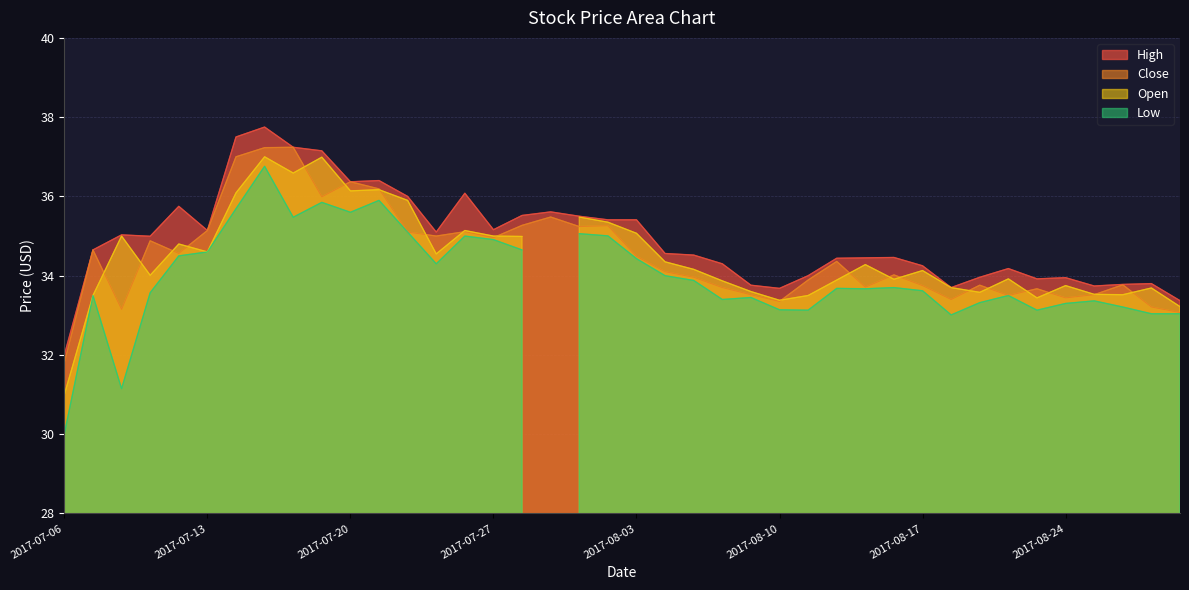

At which label does Close reach its minimum?

2017-07-06